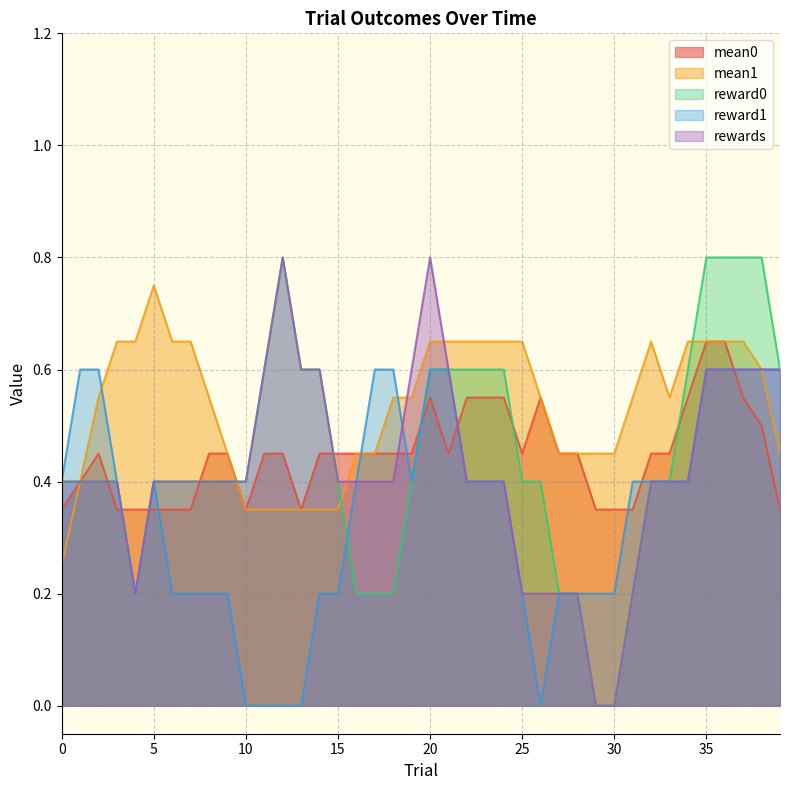

True or false: rewards has a value of 1.4 at 0.

False